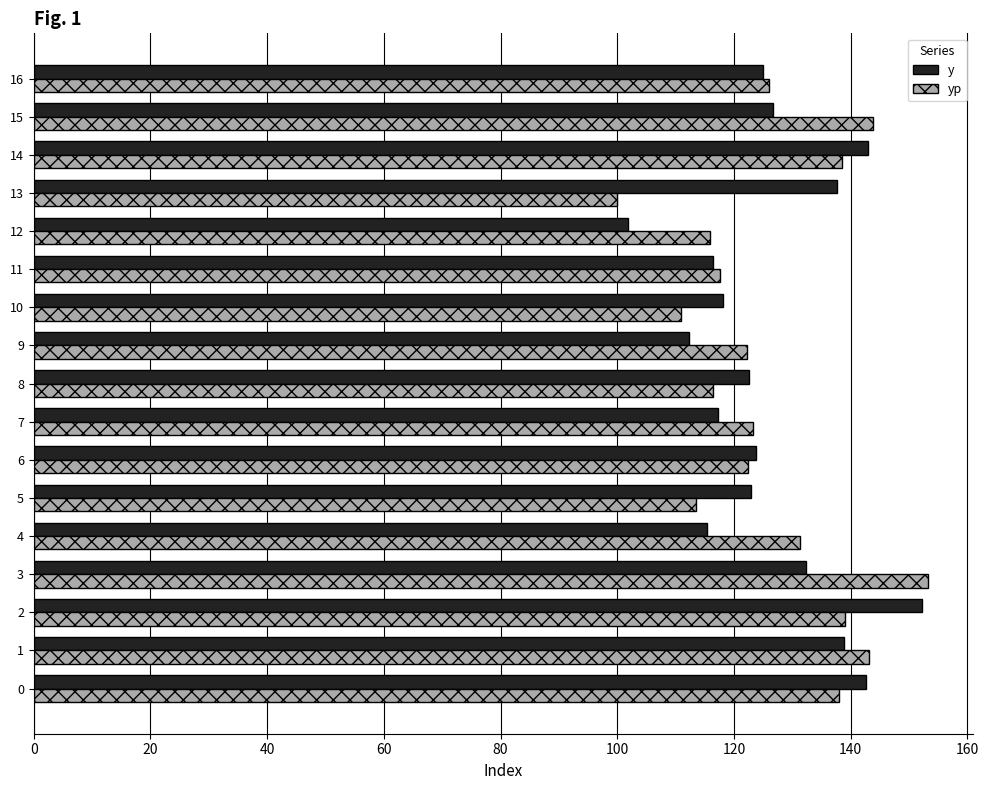

What value does the y series have at 12?

101.9